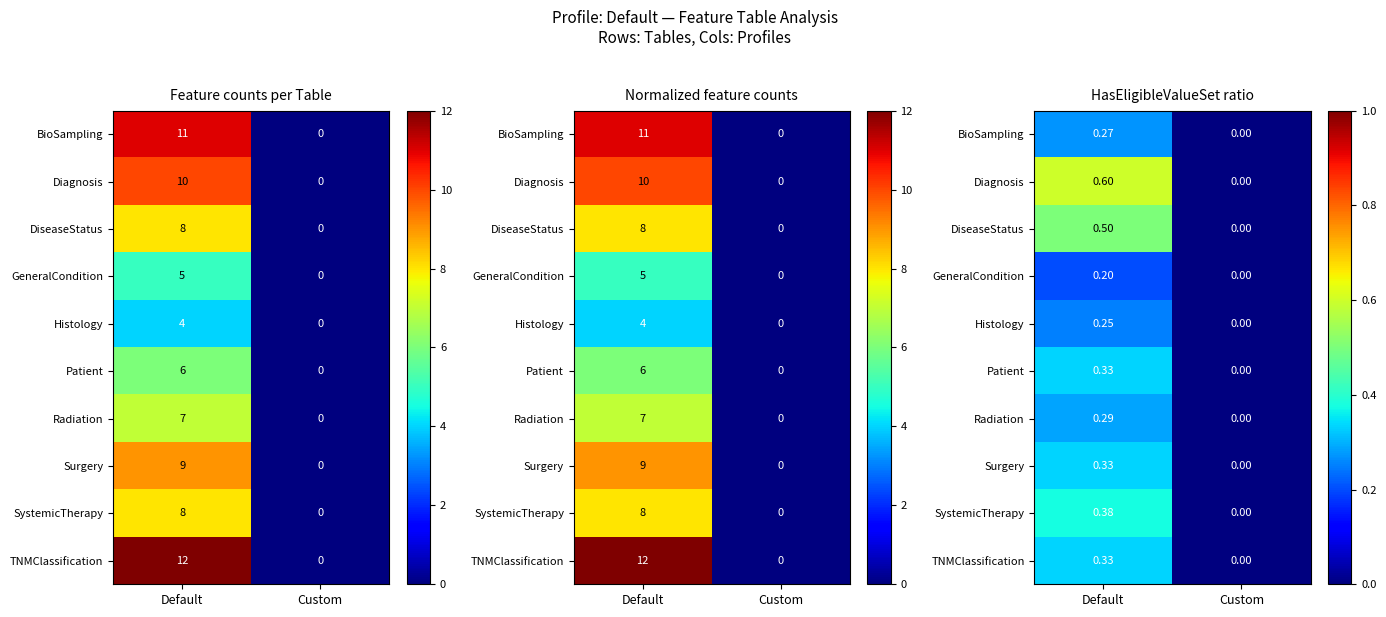

How many positive values does the Surgery series have?

1